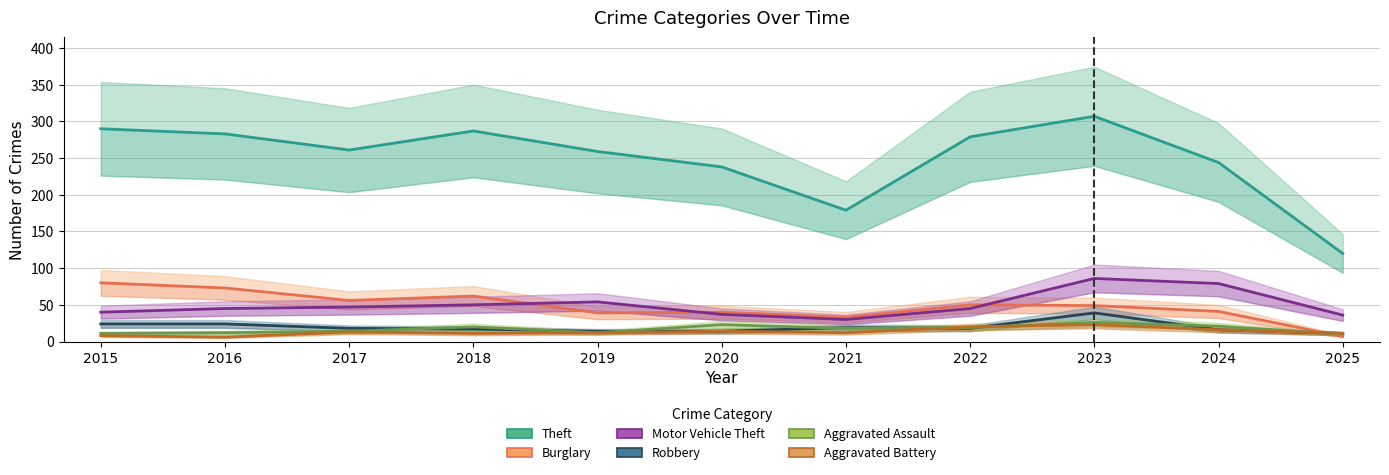

Is the value of Aggravated Assault at 2025 greater than the value of Aggravated Battery at 2021?

No